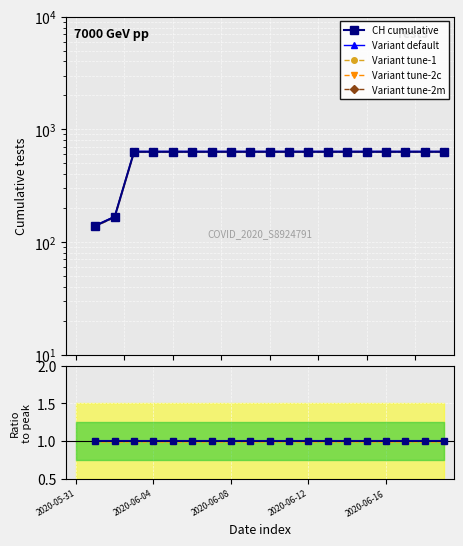

Is it true that Variant tune-1 equals 1.0 at 19?

True